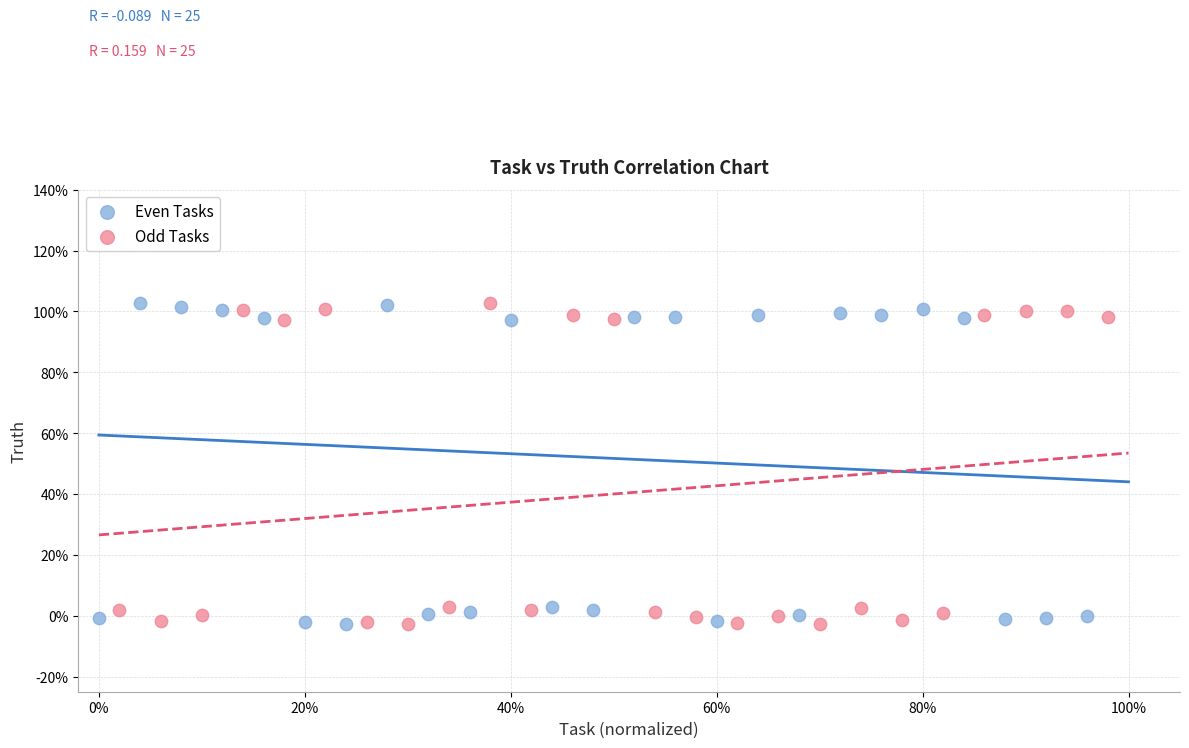

What are all the series names shown in the legend?

Even Tasks, Odd Tasks